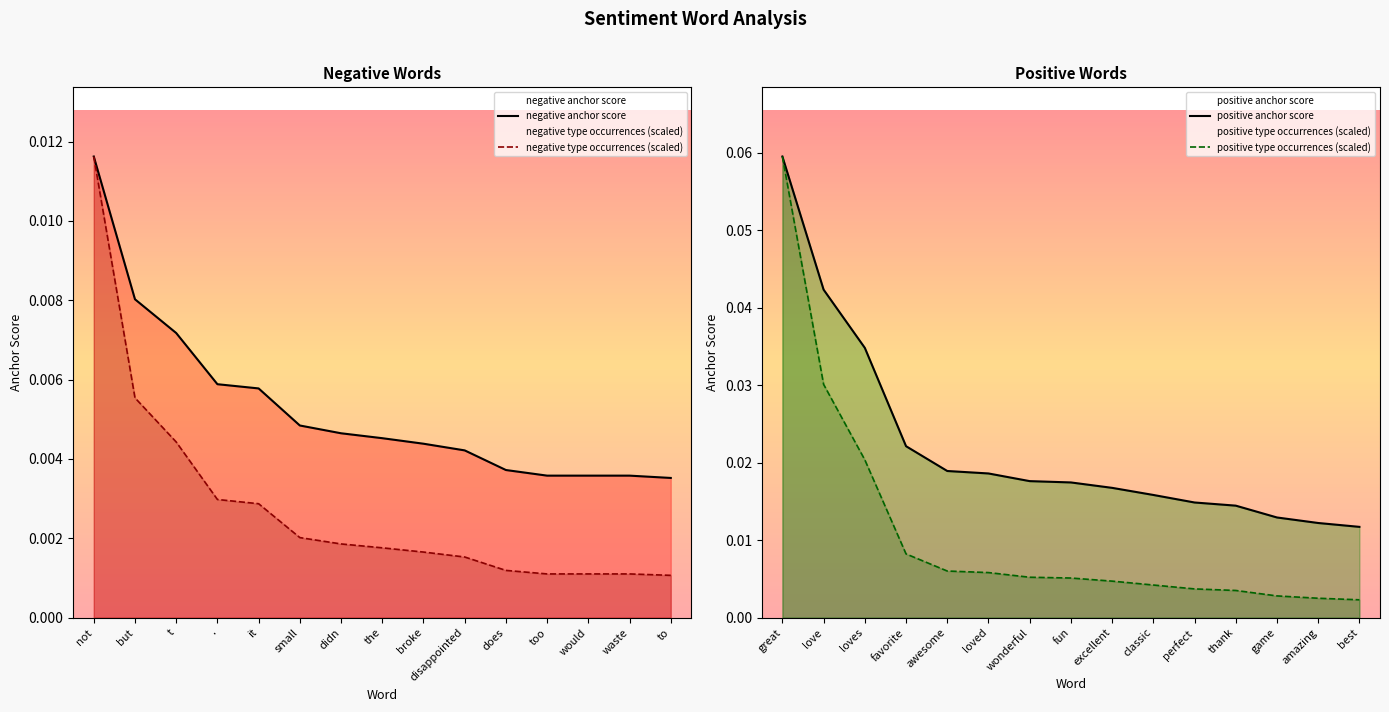

True or false: negative type occurrences (scaled) and negative anchor score intersect in this chart.

False